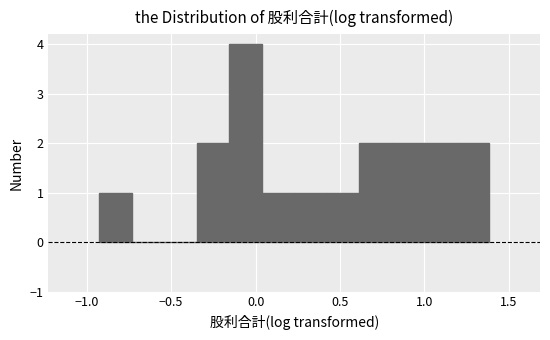

Around what value on the x-axis is the tallest bar? Give the approximate position of its centre, as read against the axis.

-0.05